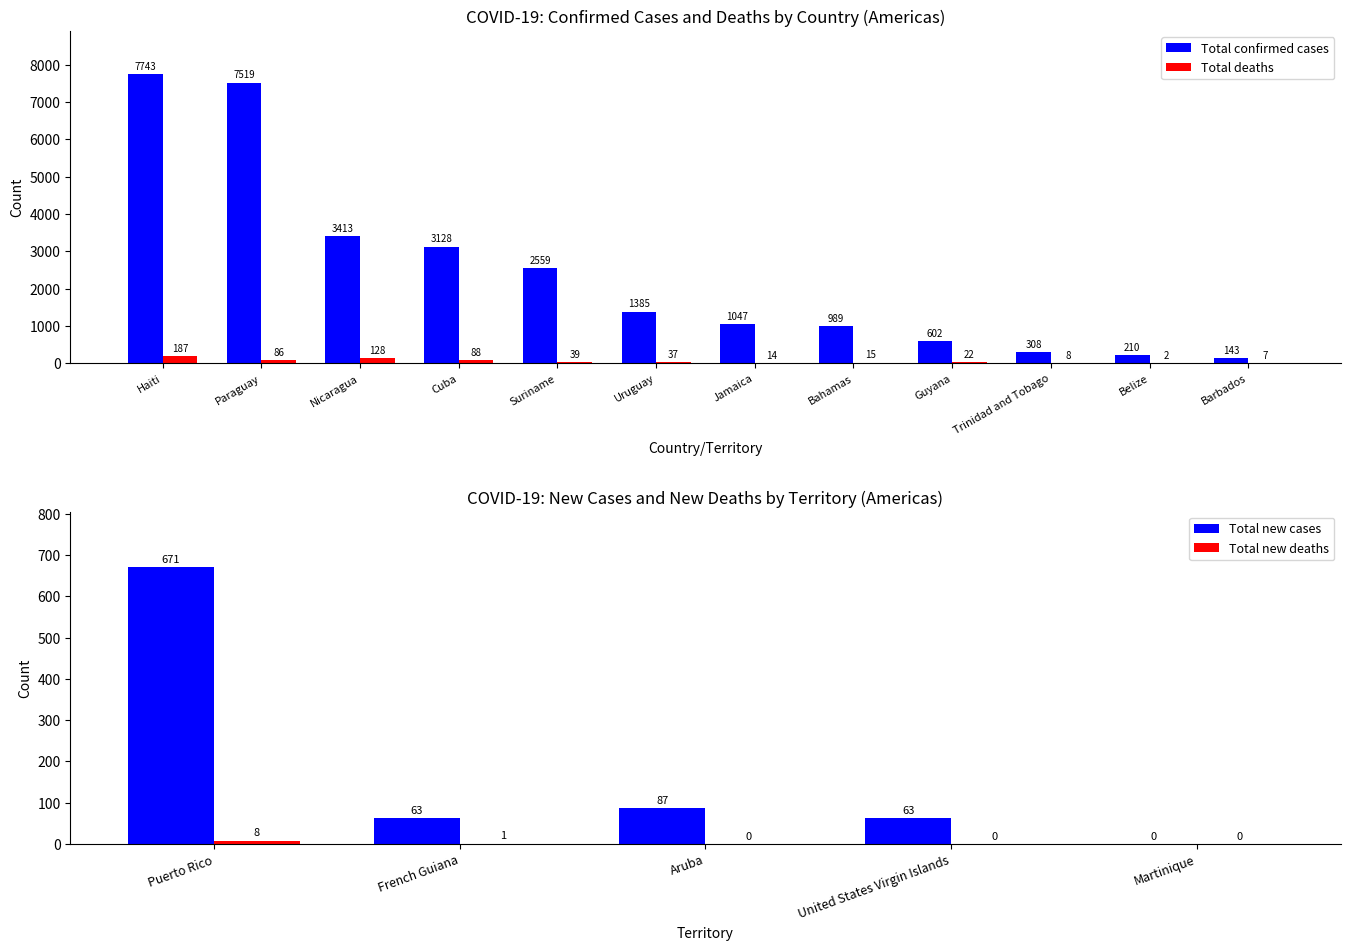

What is the sum of the Total deaths values at Belize and Paraguay?

88